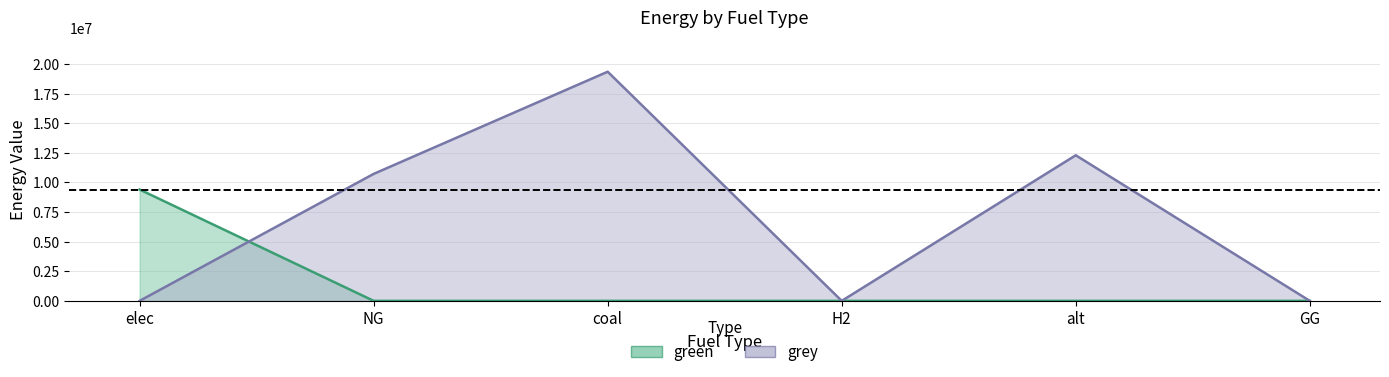

What is the total value across all series at NG?

10716038.5